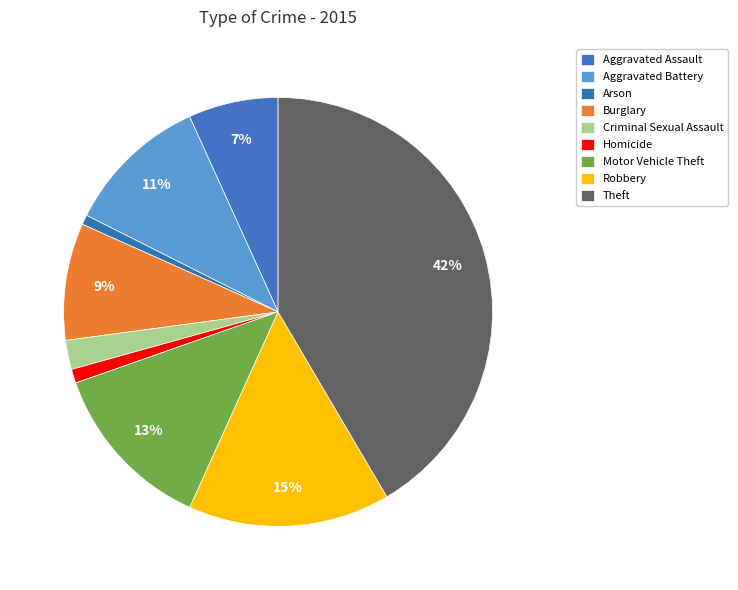

How many slices are in this pie chart?

9